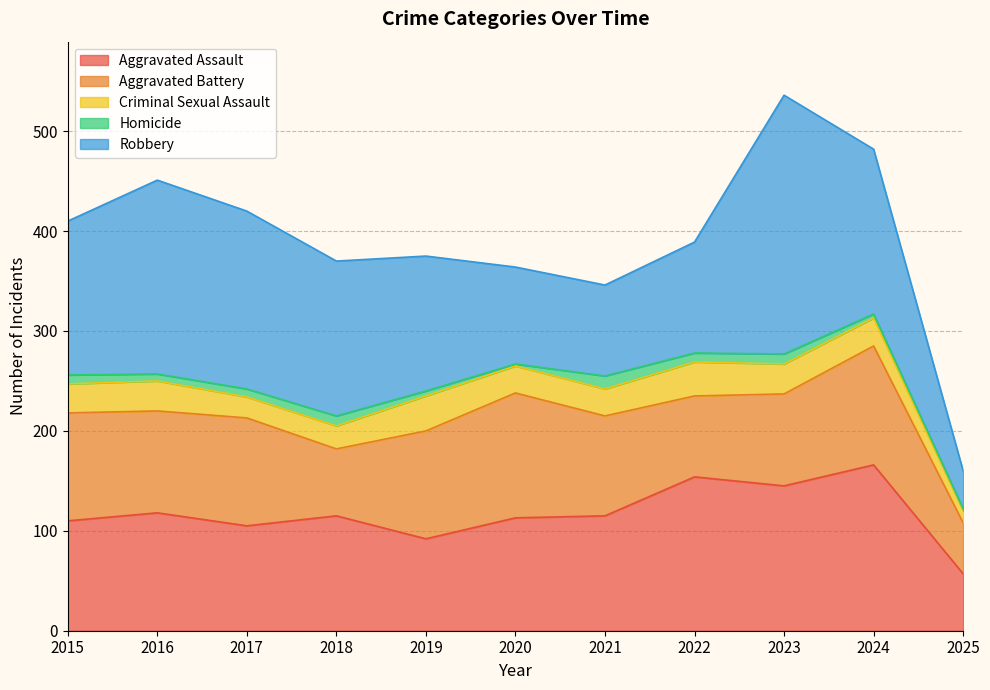

How many interior local peaks does the Robbery series have?

2